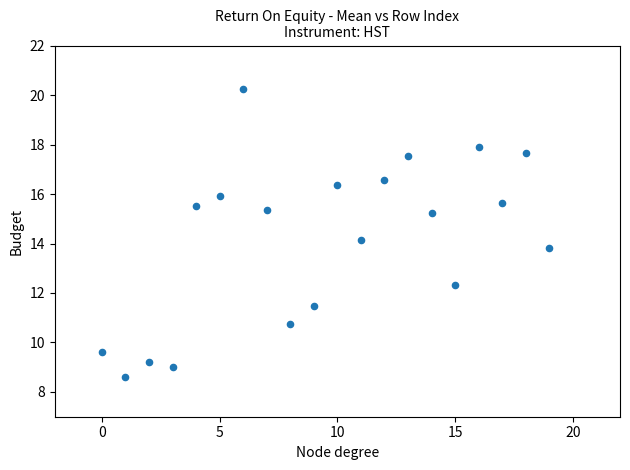

What is the range of Y values (max minus min)?

11.6